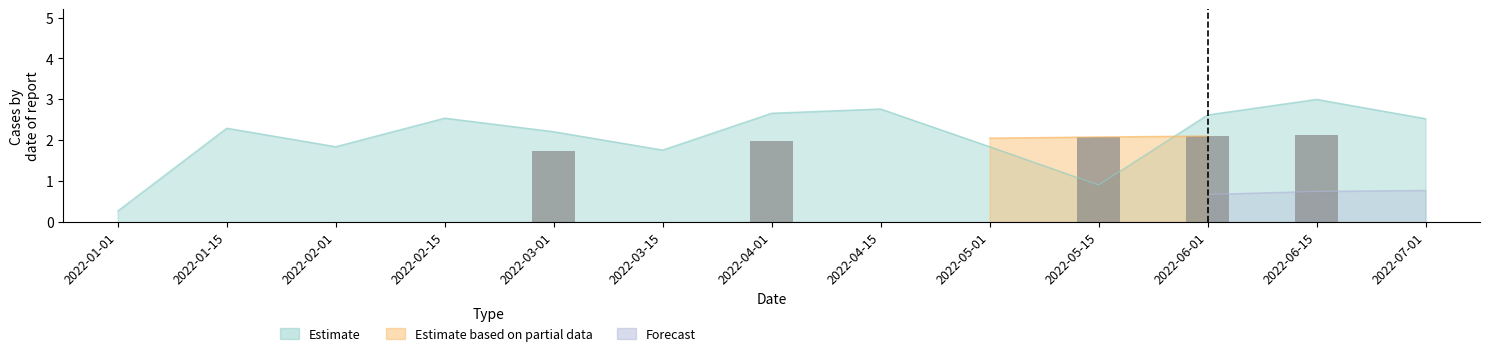

Are the bars horizontal?

No